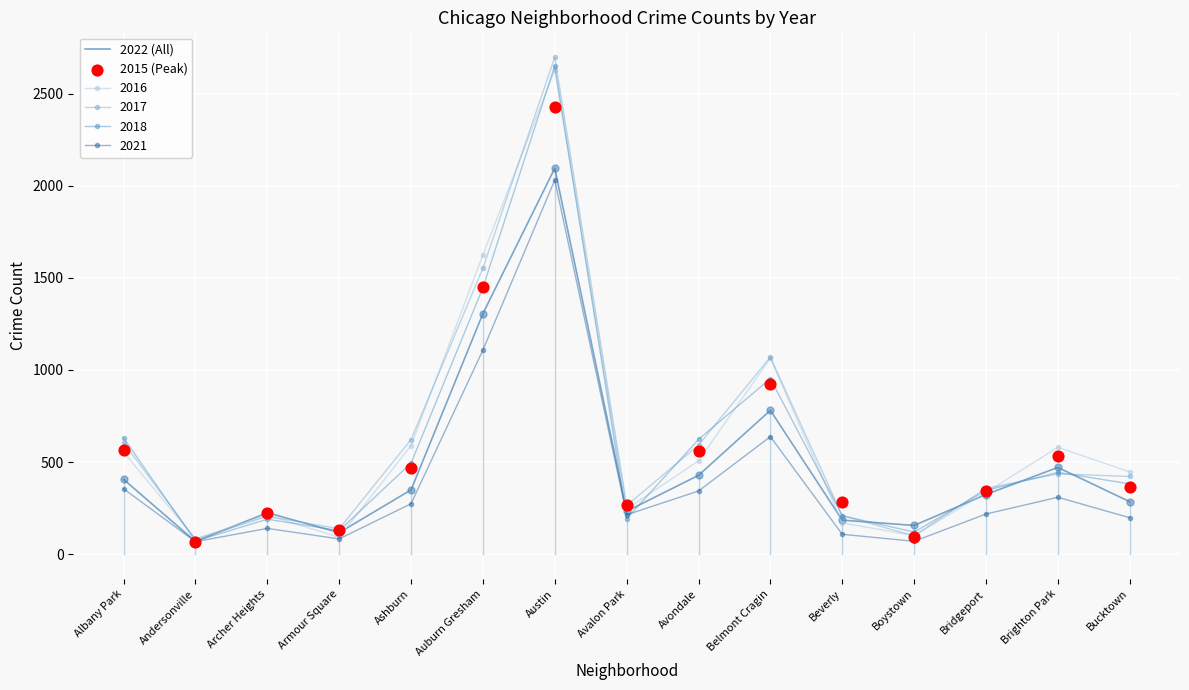

At how many categories does at least one series exceed 802?

3